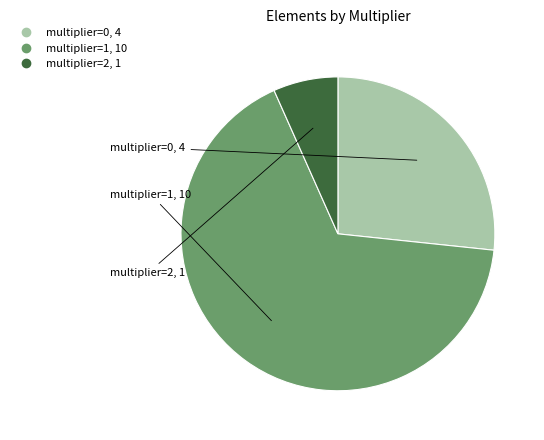

What is the ratio of the value at multiplier=1 to the value at multiplier=2?

10.0